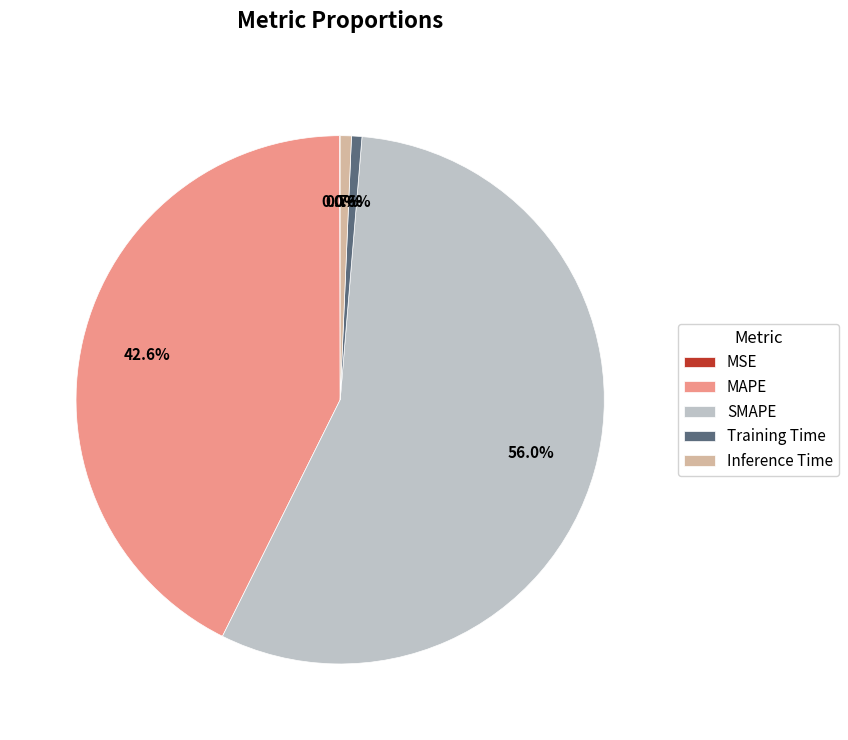

What is the largest slice in the pie chart?

SMAPE